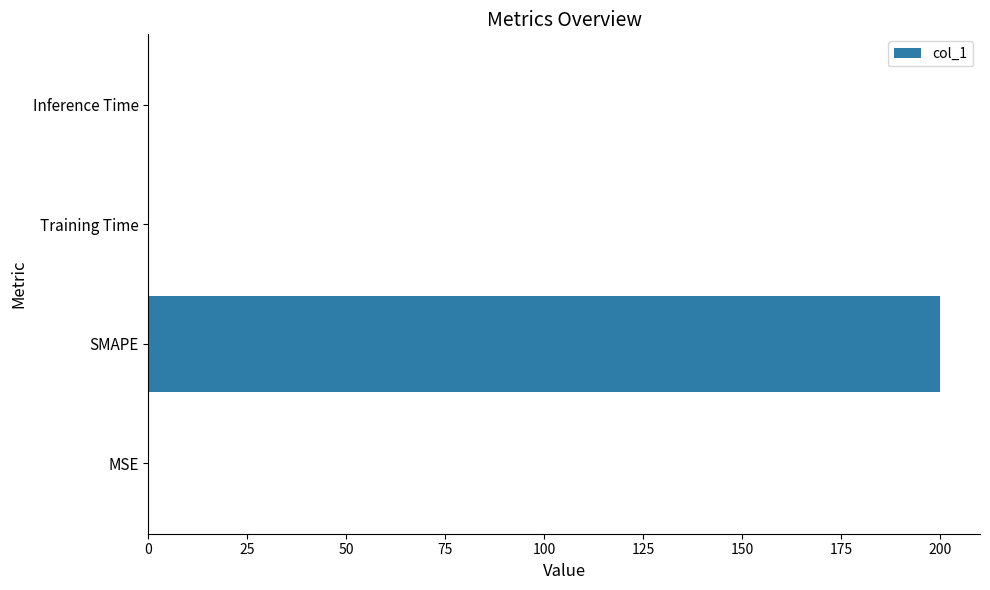

Count the number of categories in the chart.

4